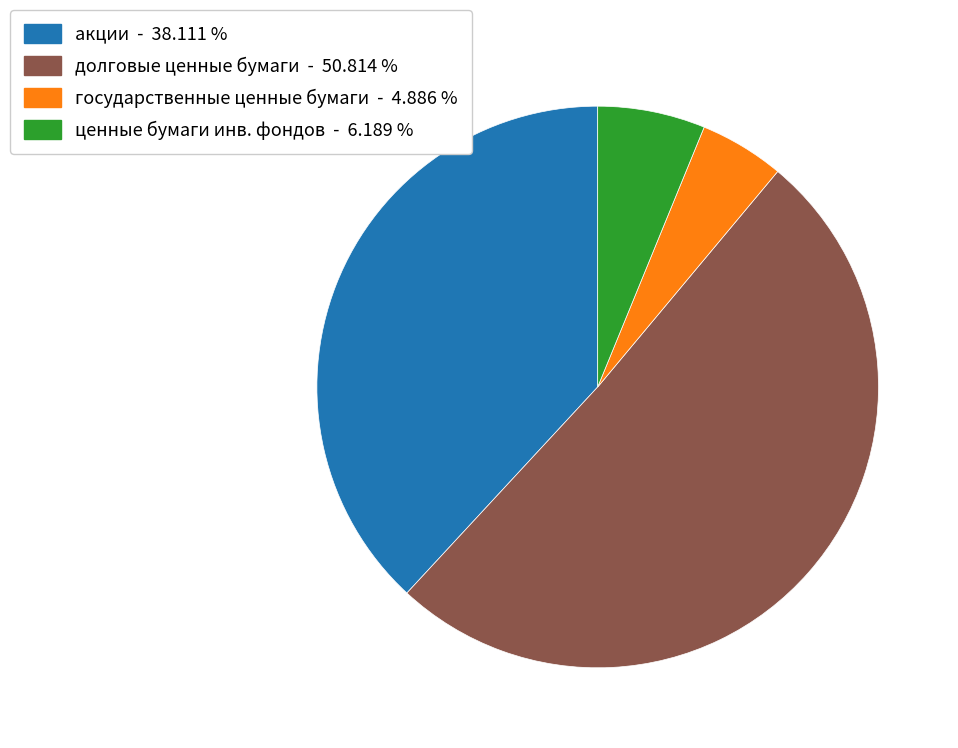

Is there a majority slice in this chart?

Yes